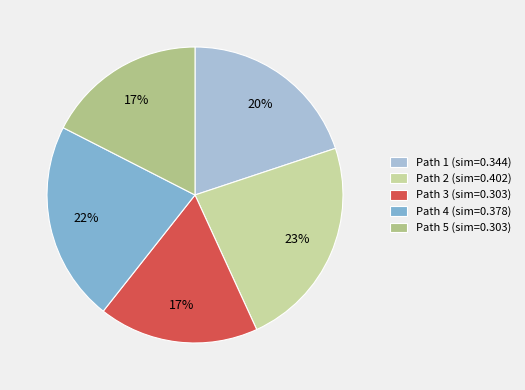

Rank the categories by value from highest to lowest.

Path 2, Path 4, Path 1, Path 3, Path 5